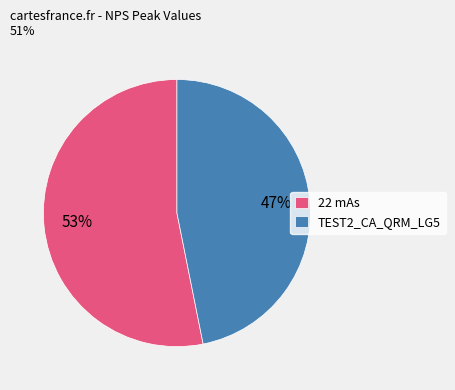

What percentage is the 22 mAs slice, to the nearest percent?

53%